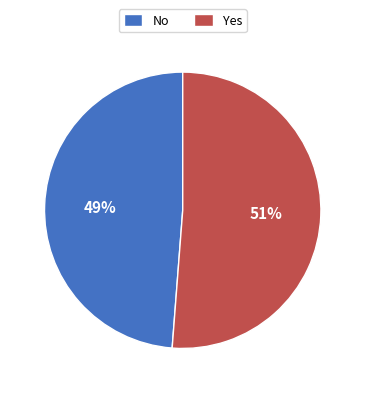

Do No and Yes together represent more than half of the pie?

Yes